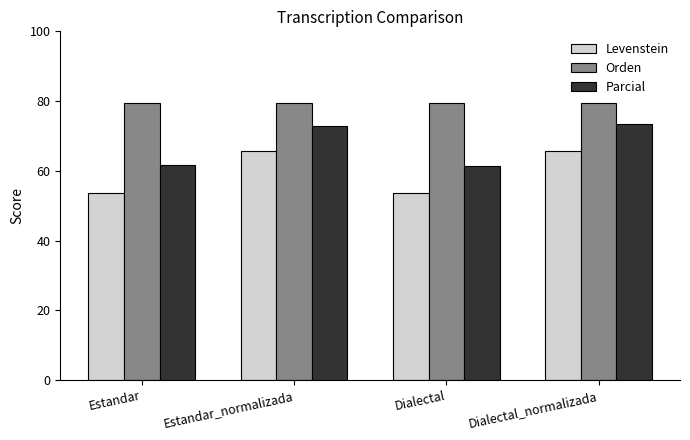

Which series has the widest spread of values?

Levenstein